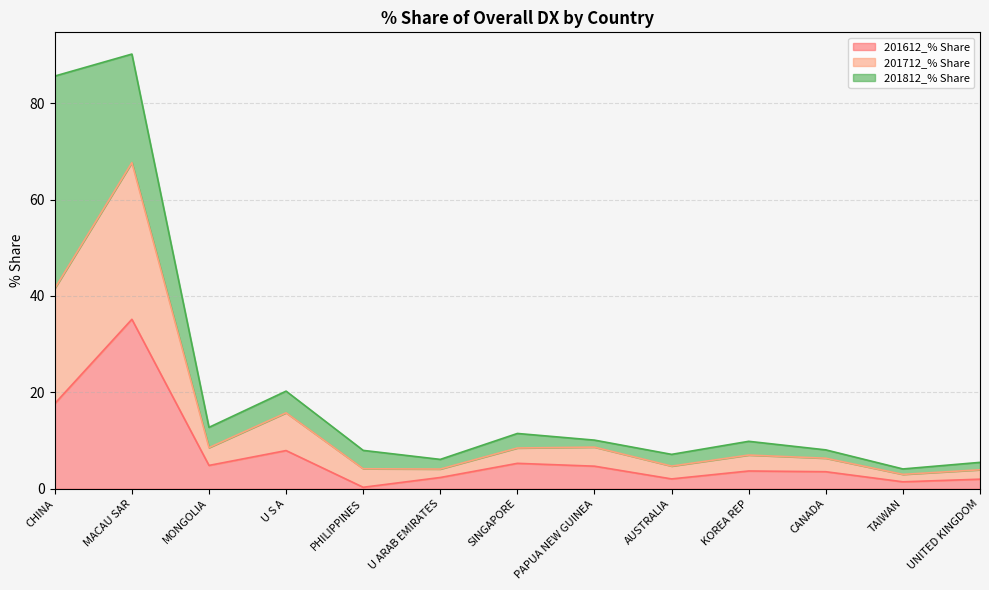

True or false: 201612_% Share has a value of 4.8 at MONGOLIA.

True